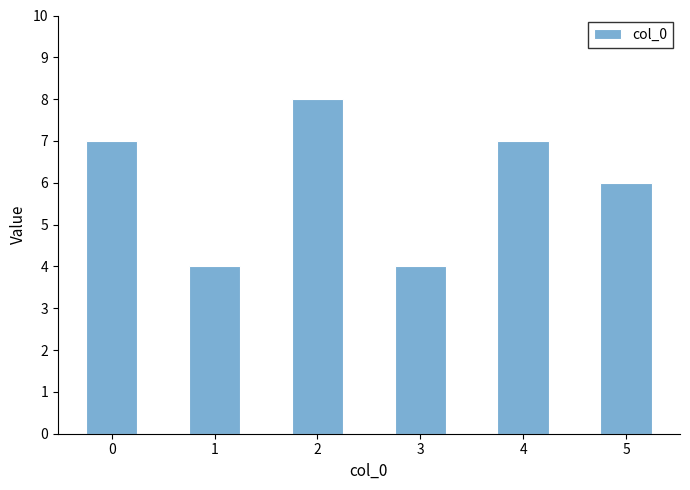

Reading left to right, list all the values displayed in this chart.

7	4	8	4	7	6